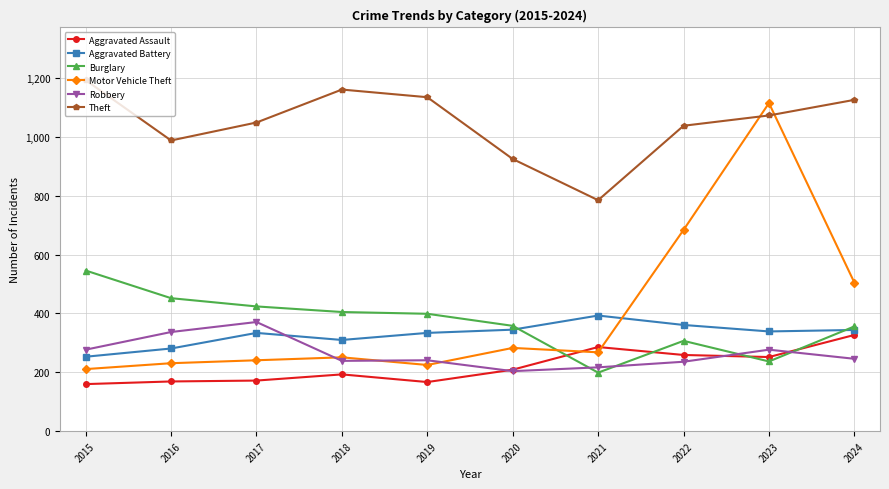

At which category does Theft reach its first local valley?

2016